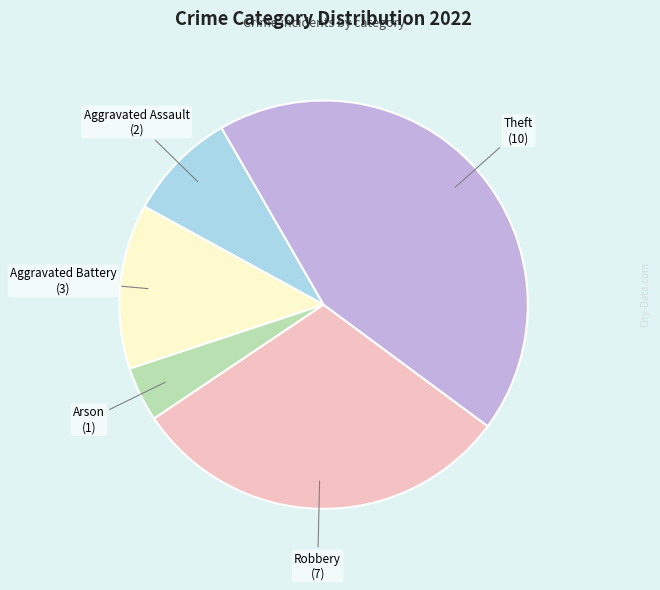

Which category has the biggest portion of the pie?

Theft